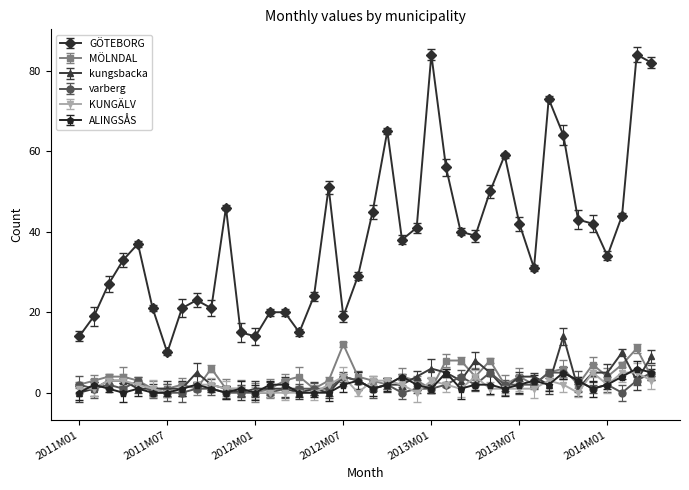

True or false: ALINGSÅS and GÖTEBORG cross at least once.

False